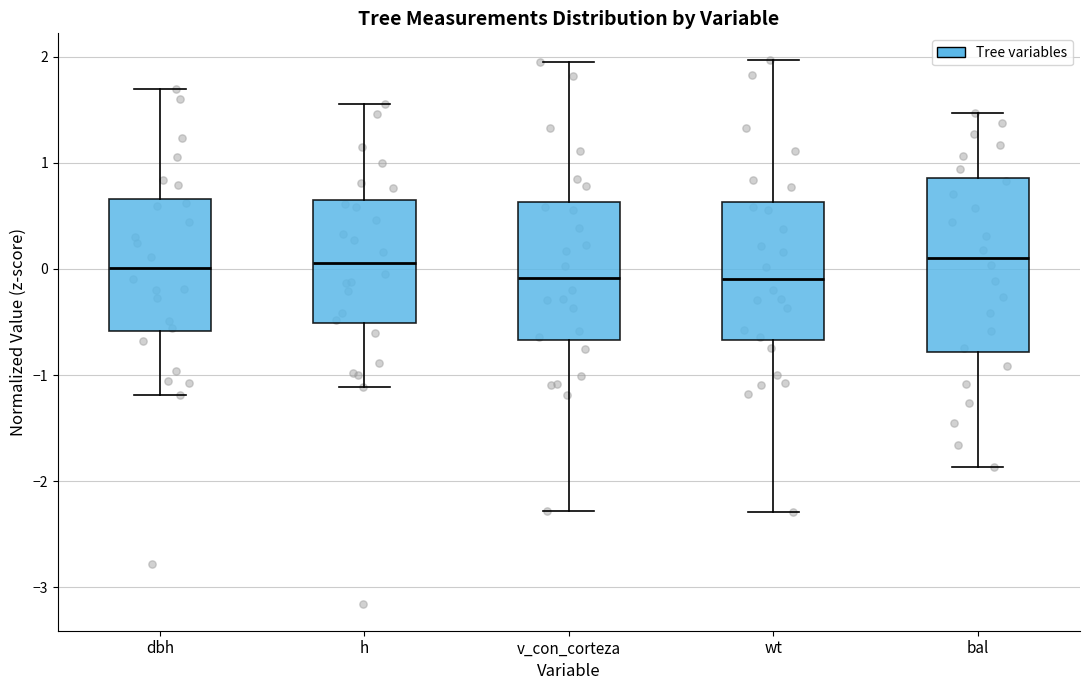

Reading left to right, read every box against the y-axis: the position of its median line, the range the box covers, and the ends of its whiskers. The values are not printed on the chart, so give them approximately, as read against the axis.

dbh: median 0.0, box -0.6 to 0.7, whiskers -1.2 to 1.7
h: median 0.1, box -0.5 to 0.6, whiskers -1.1 to 1.6
v_con_corteza: median -0.1, box -0.7 to 0.6, whiskers -2.3 to 2.0
wt: median -0.1, box -0.7 to 0.6, whiskers -2.3 to 2.0
bal: median 0.1, box -0.8 to 0.9, whiskers -1.9 to 1.5